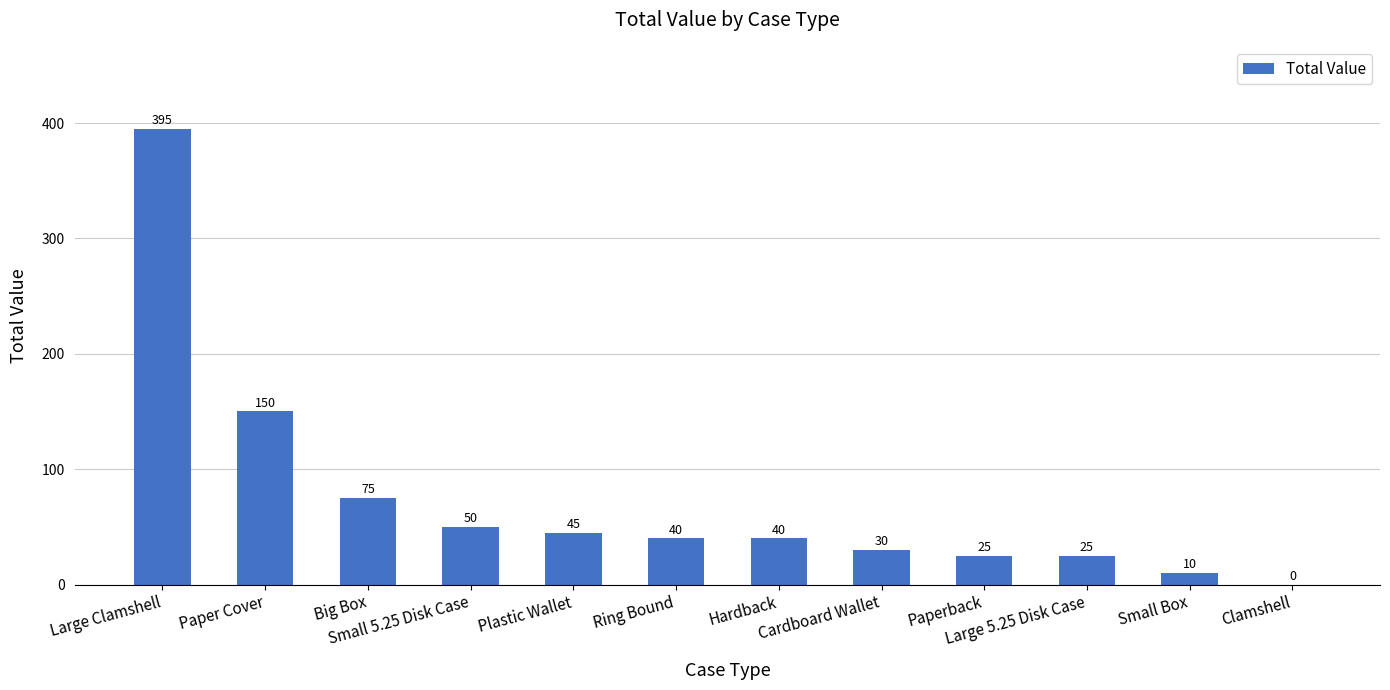

What is the maximum value shown in the chart?

395